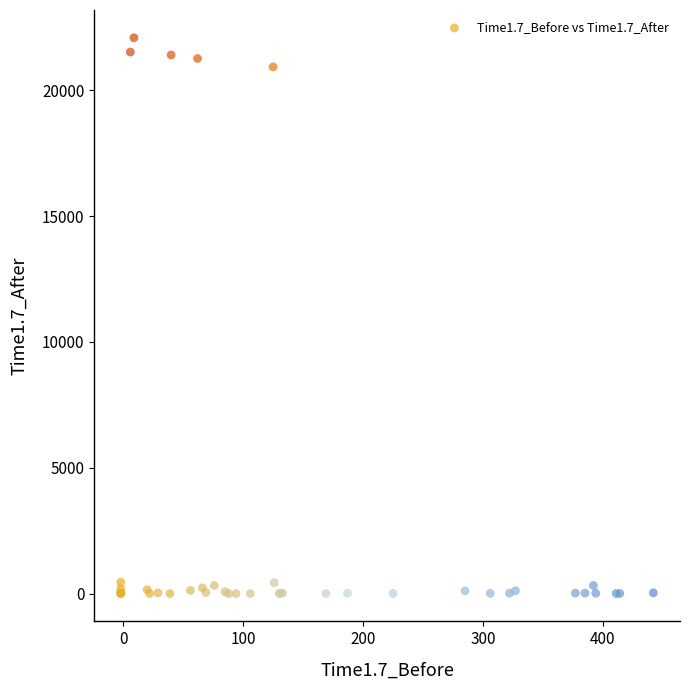

What Y value in the scatter plot is closest to 11045?

20937